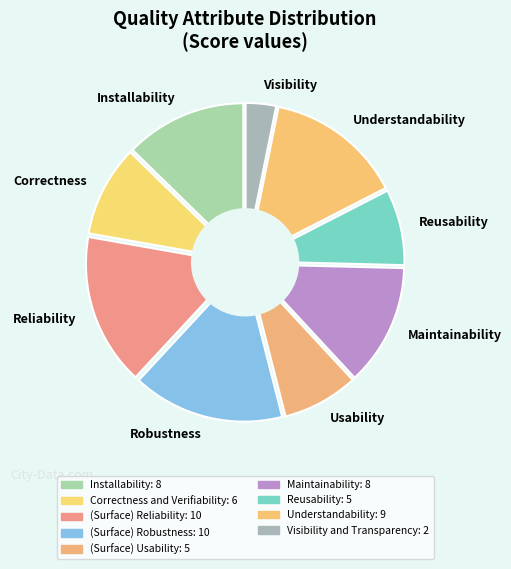

What is the ratio of the value at (Surface) Reliability to the value at Correctness and Verifiability?

1.7